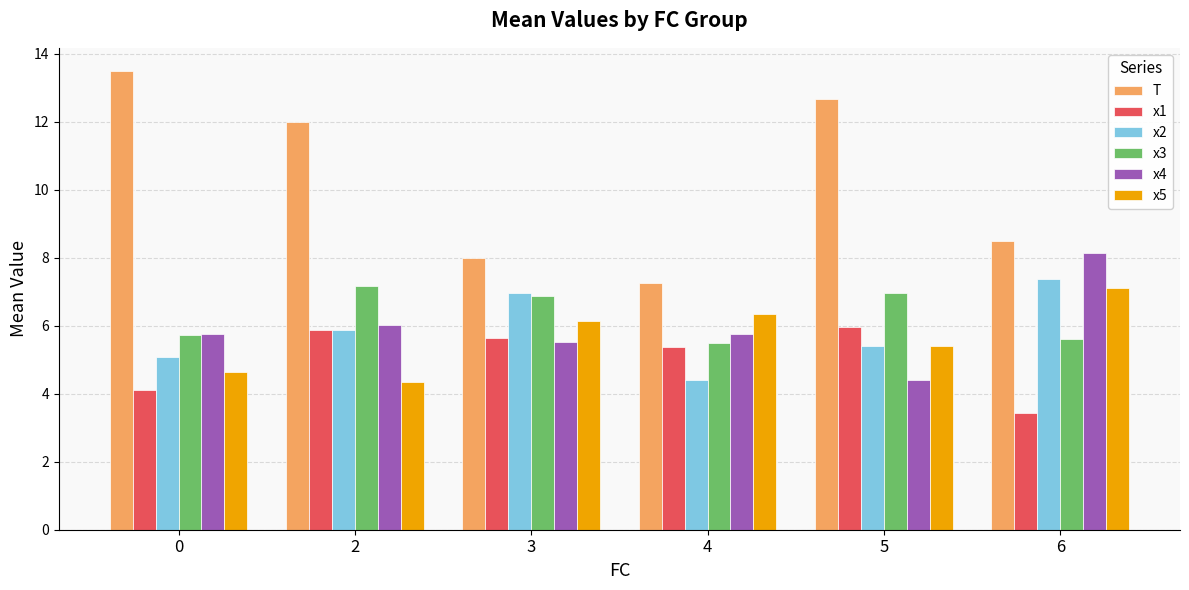

At which category does the chart reach its minimum across all series?

6